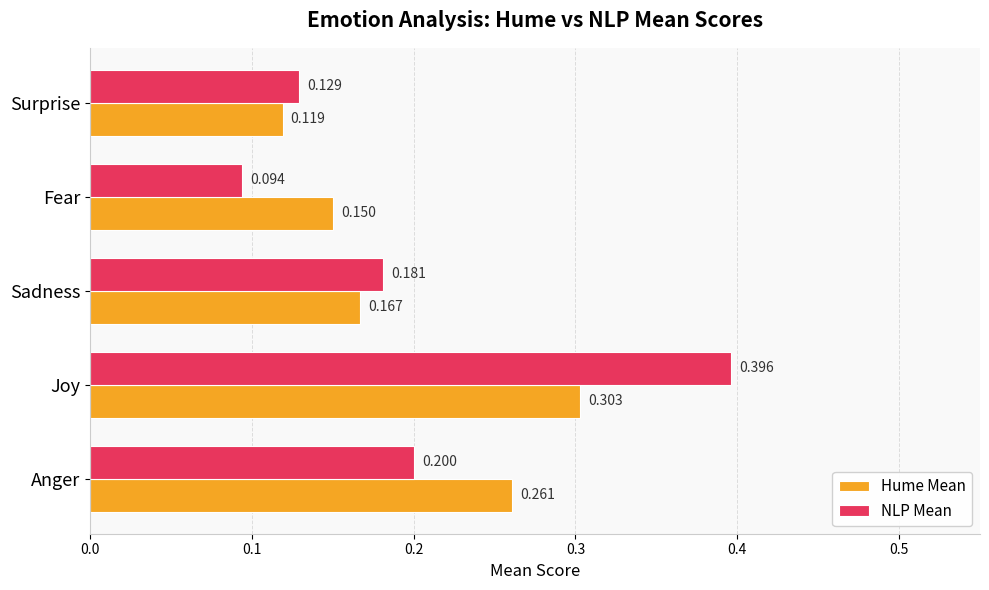

Which series has the widest spread of values?

NLP Mean